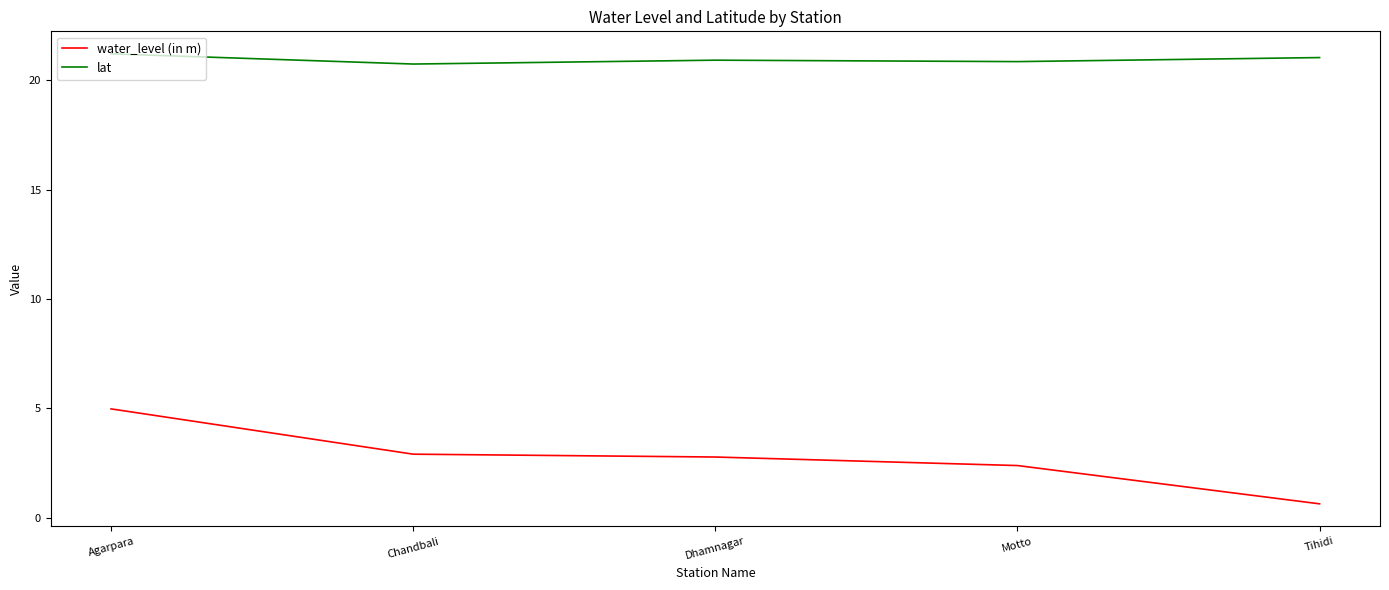

What is the sum of the water_level (in m) values at Agarpara and Tihidi?

5.6